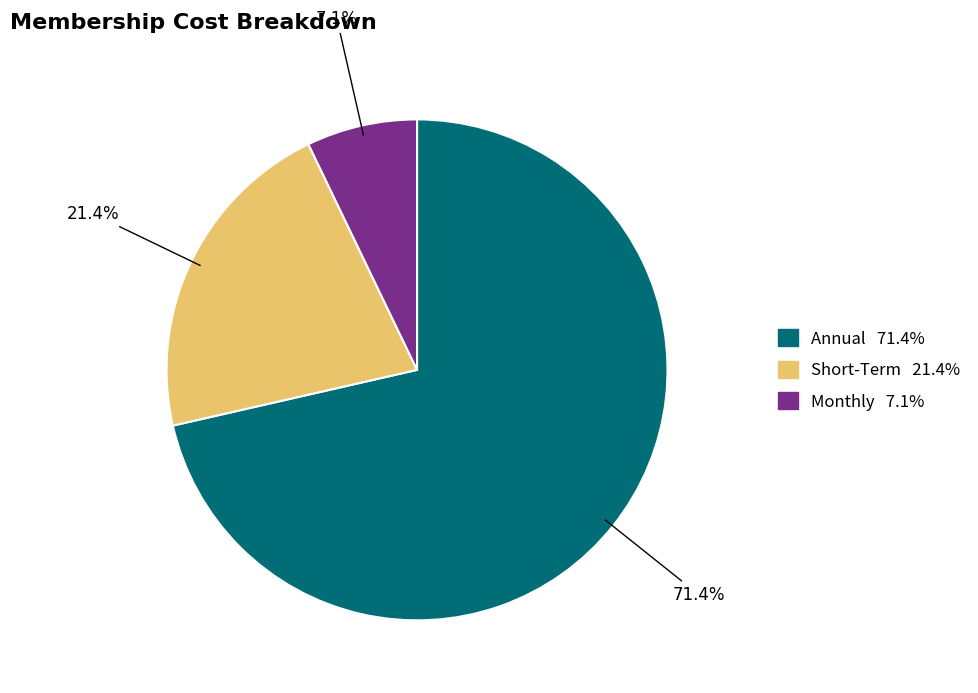

What percentage is the Annual slice, to the nearest percent?

71%